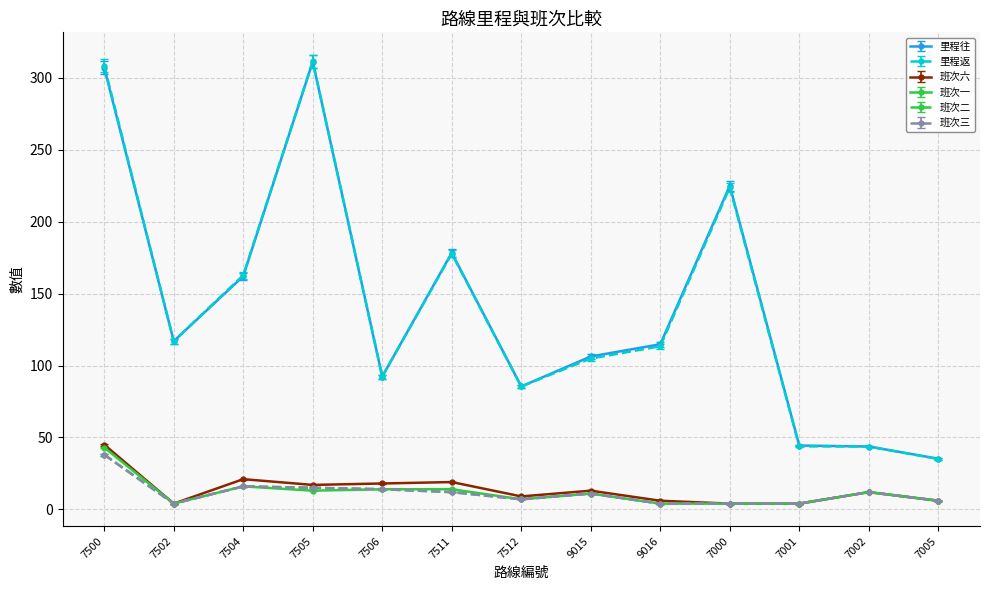

Read the 里程返 value at 7512.

85.5